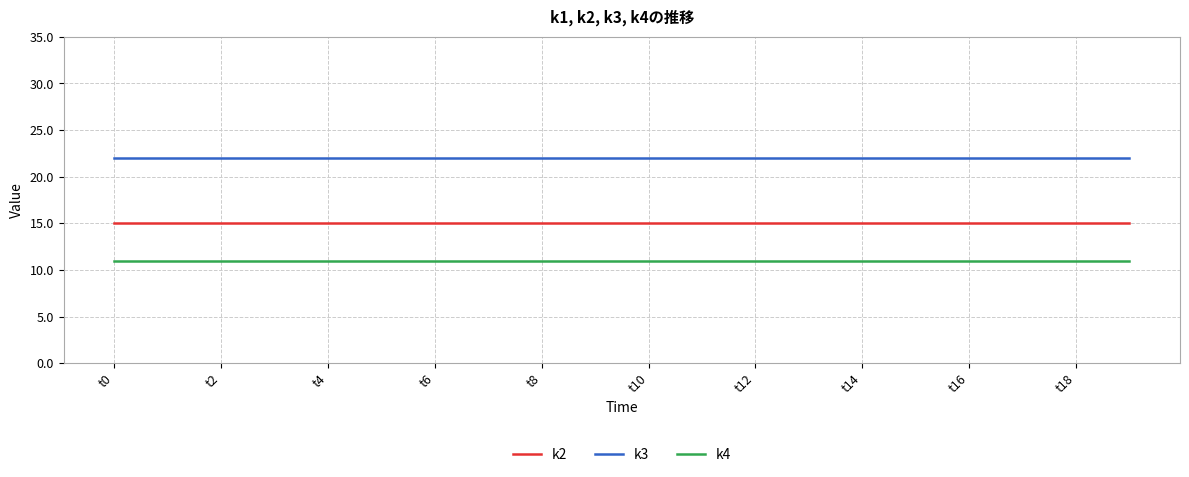

Which series has the largest total across all categories?

k3